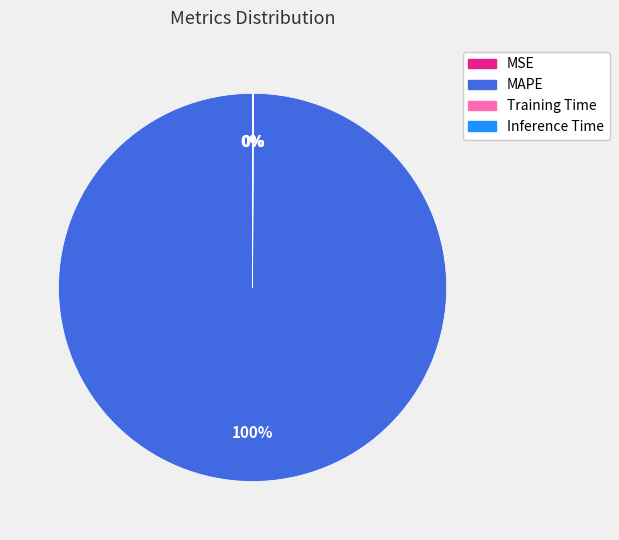

To the nearest percent, what is the difference between the largest and smallest slice percentages?

100%